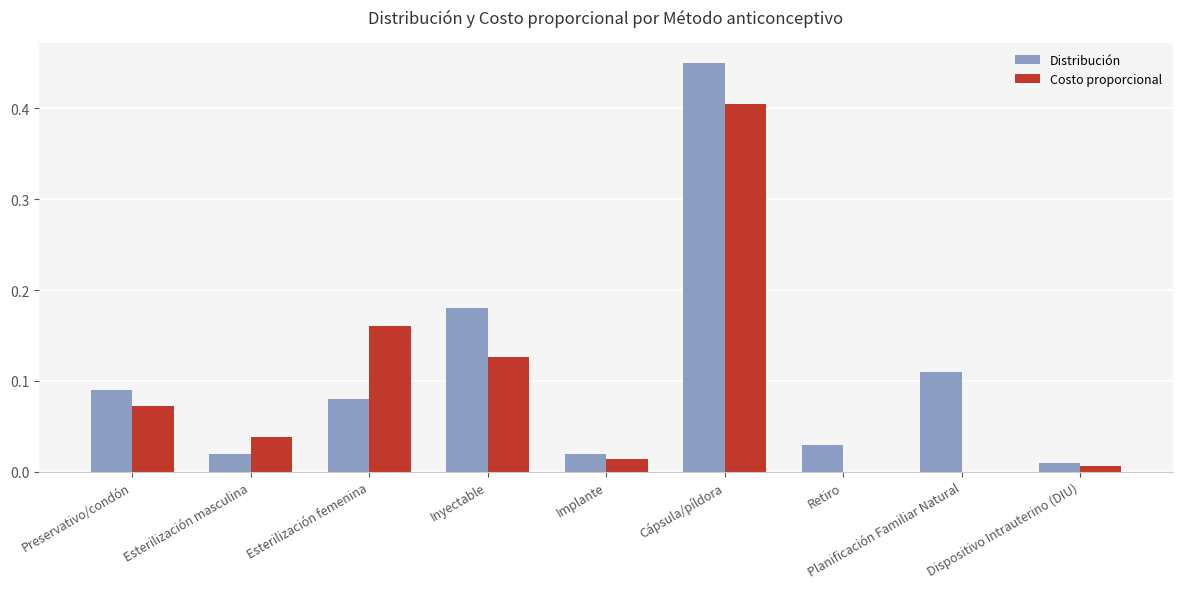

How many groups of bars are there?

9